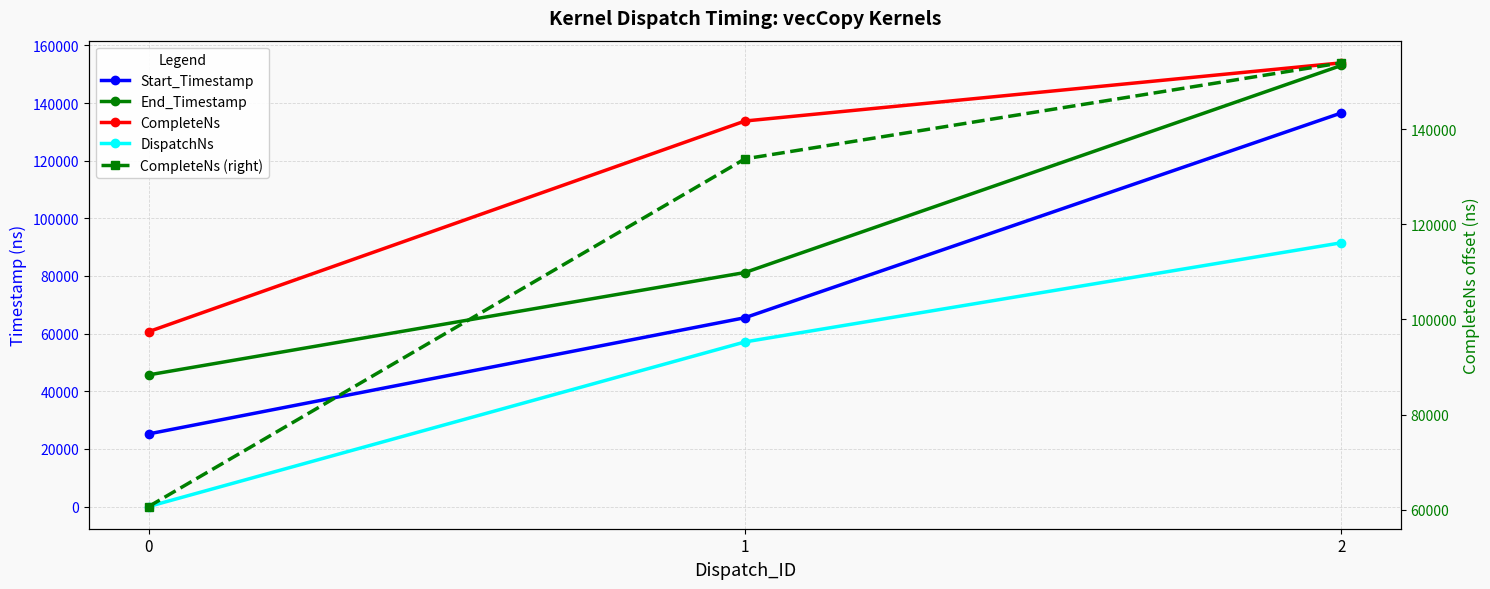

At which label is CompleteNs closest to 107307?

1